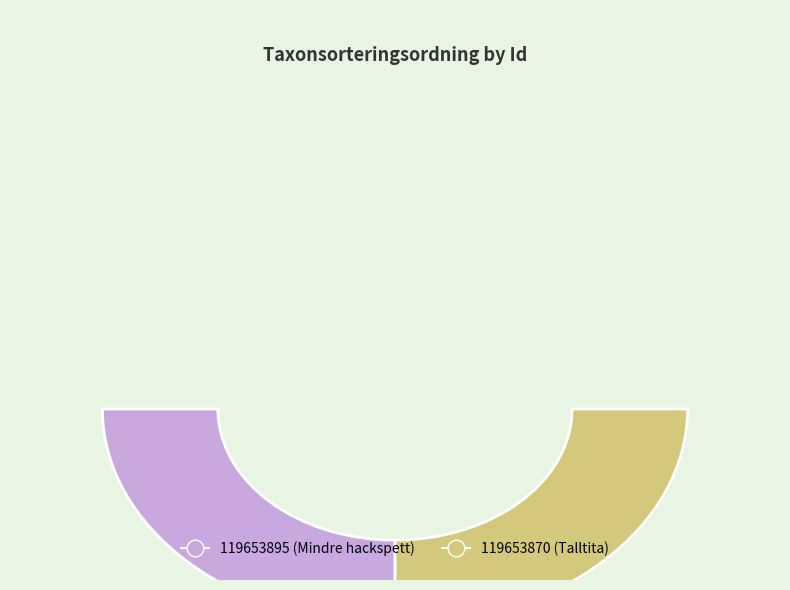

To the nearest percent, what portion does 119653870 represent?

50%